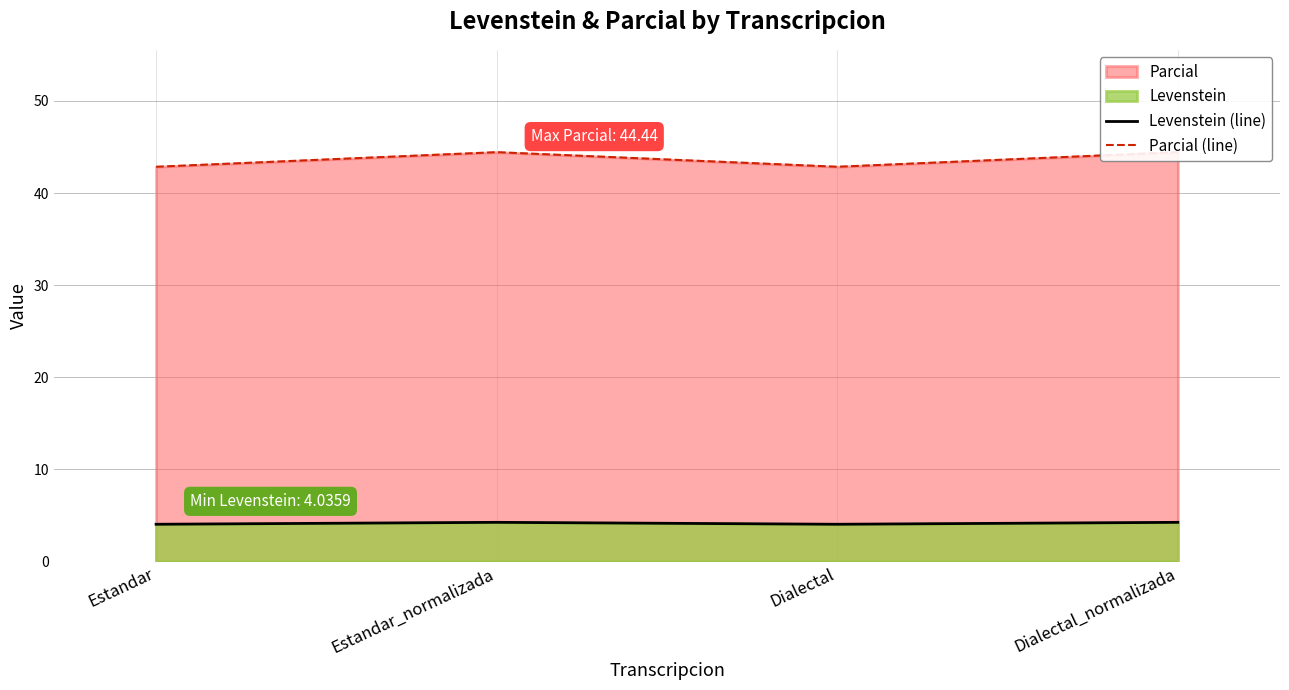

List the series in order of their peak value, lowest first.

Levenstein (line), Parcial (line)